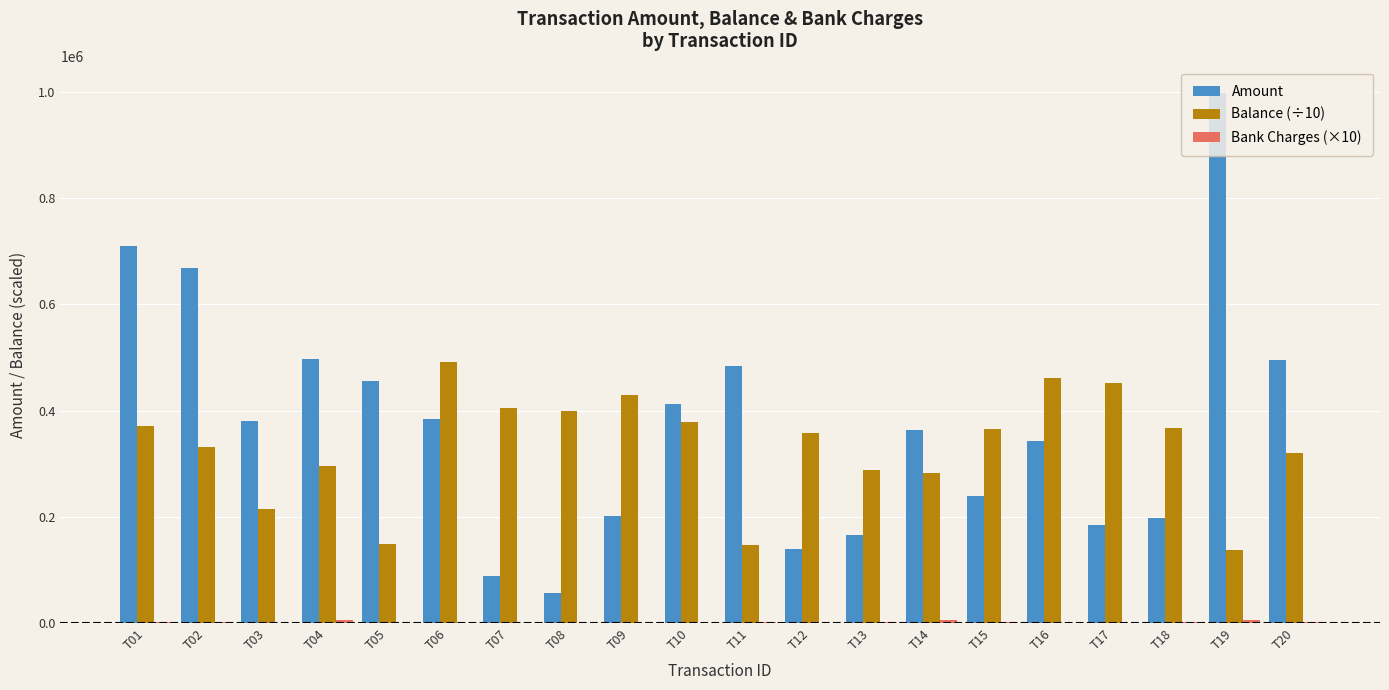

Which series changed the most between T09 and T19?

Amount